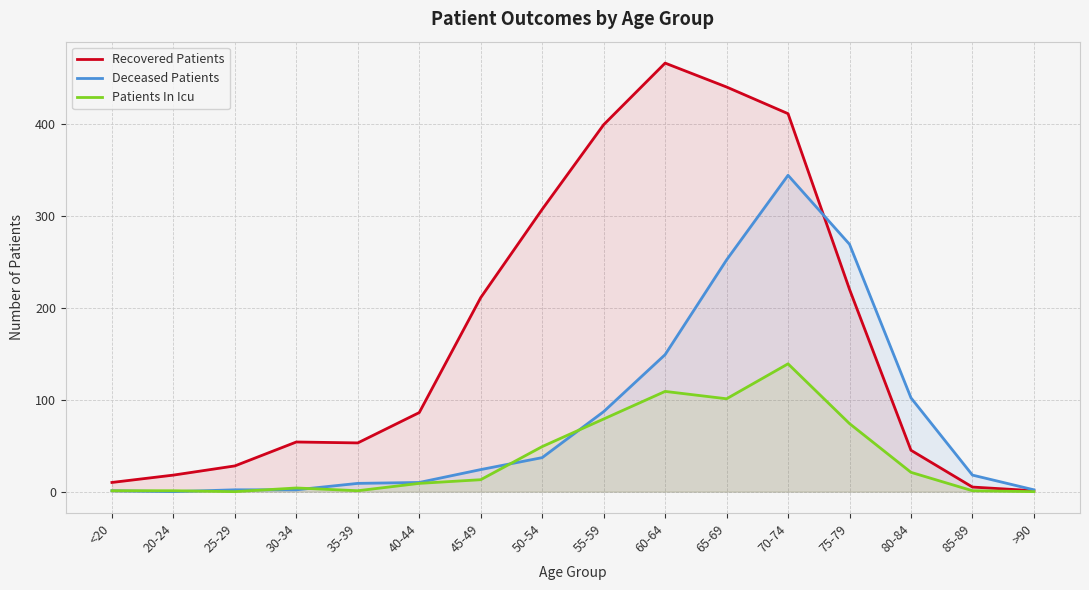

Which has a higher value, 50-54 or >90?

50-54